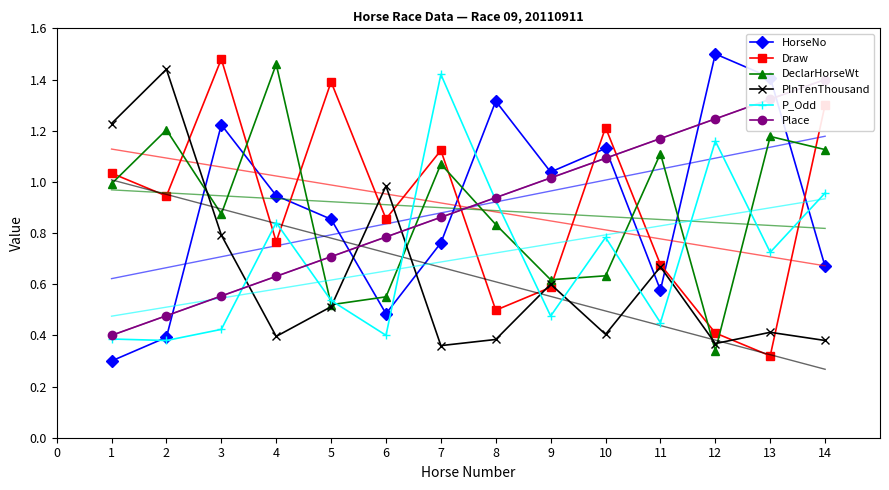

Where is DeclarHorseWt nearest to the value 0?

12